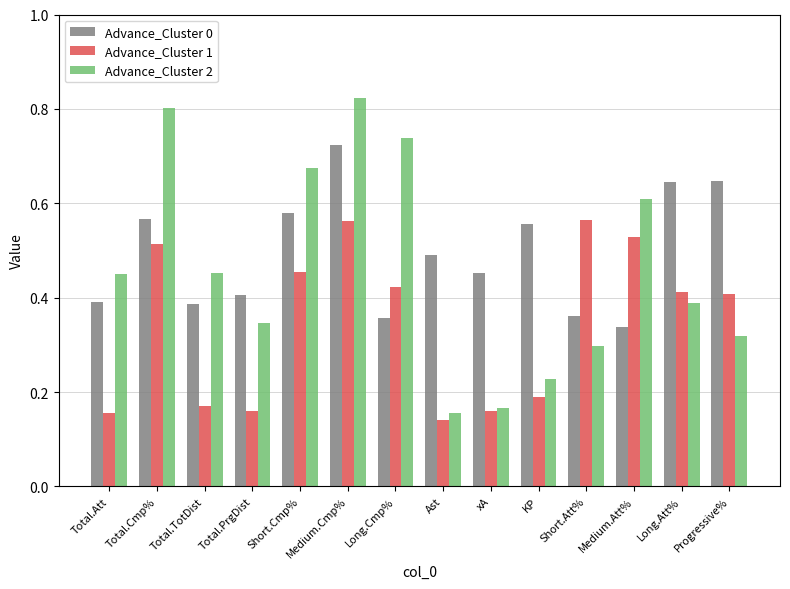

What is the sum of all Advance_Cluster 2 values?

6.5